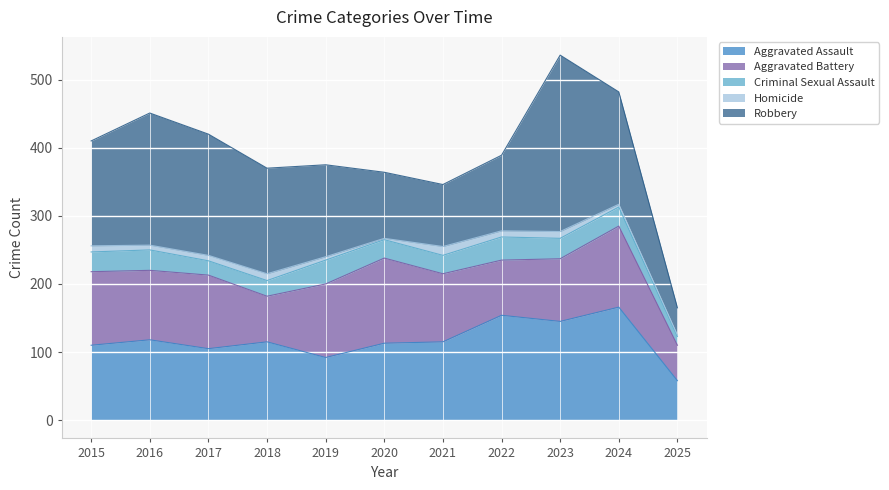

What is the difference between the second highest and minimum values in the Aggravated Assault series?

96